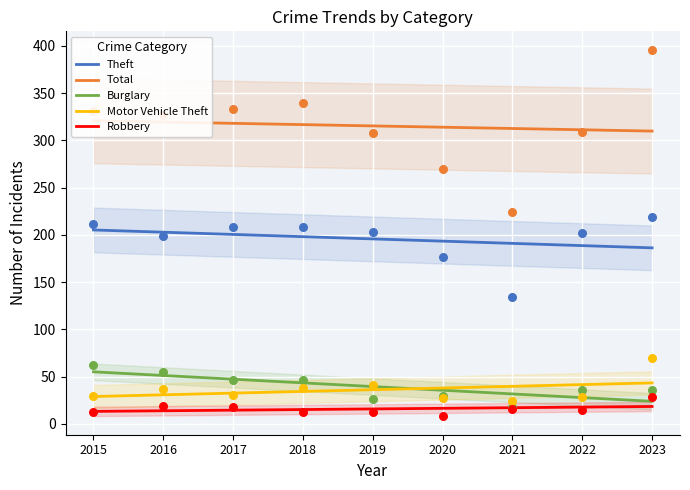

At which category is the sum across all series the highest?

2015